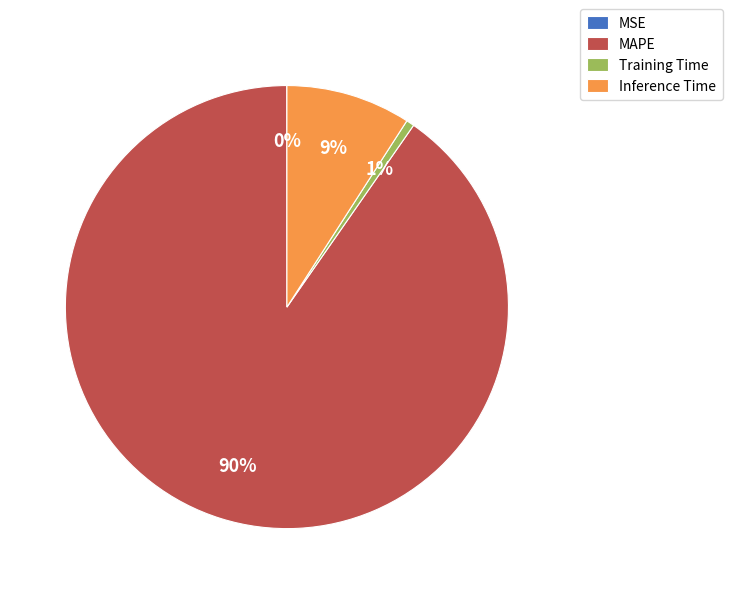

To the nearest percent, what is the difference between the largest and smallest slice percentages?

90%